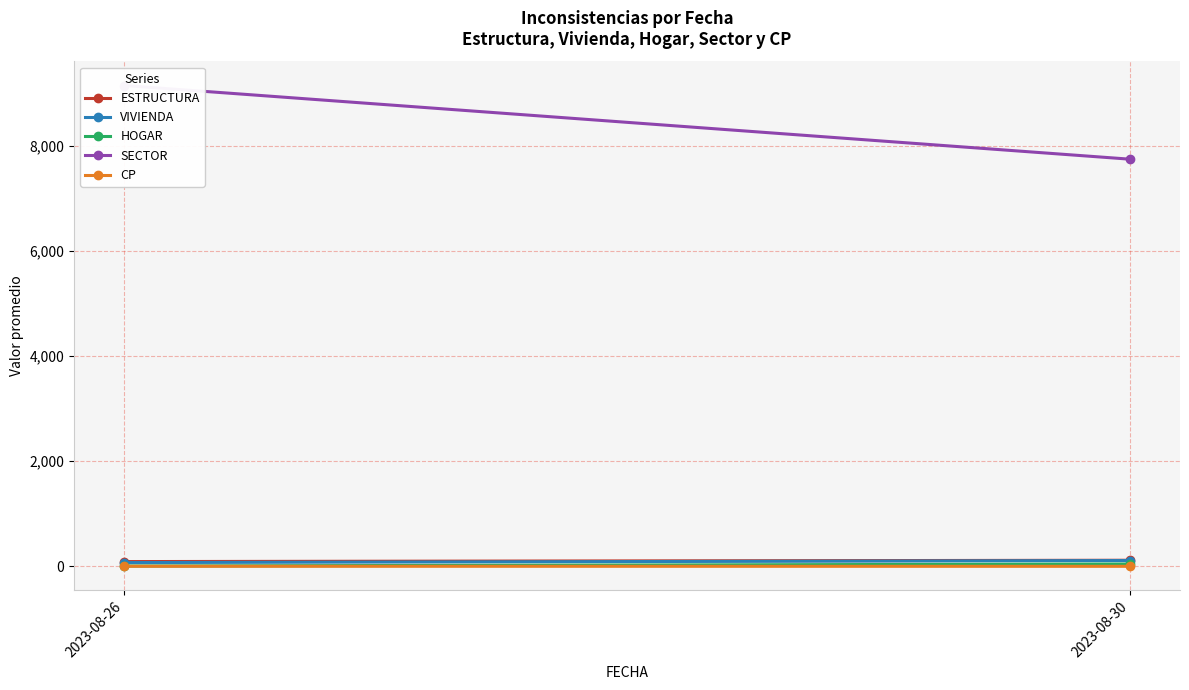

What is the value of the CP point at the 2nd from the left?

1.0